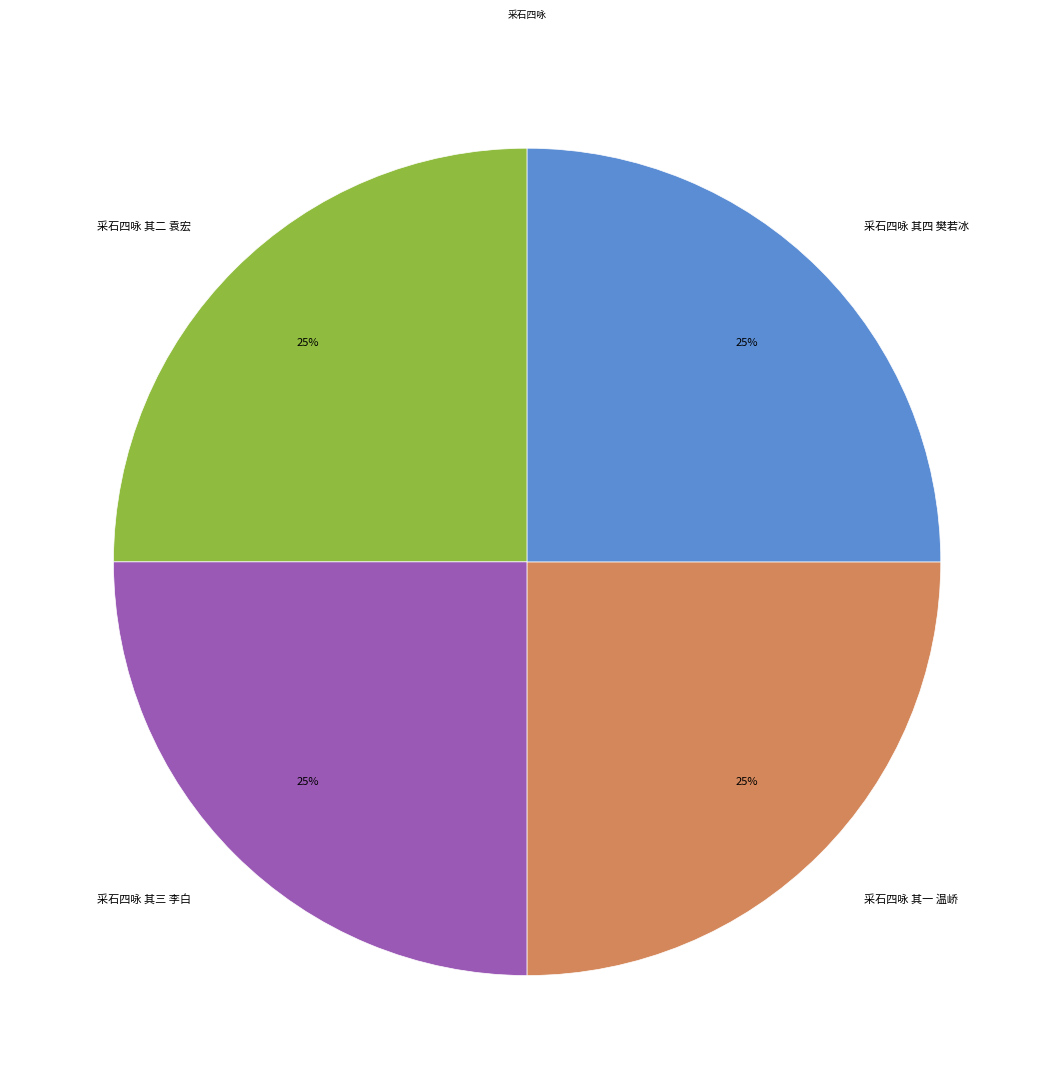

Is it true that 采石四咏 其一 温峤 is 25% of the pie?

True